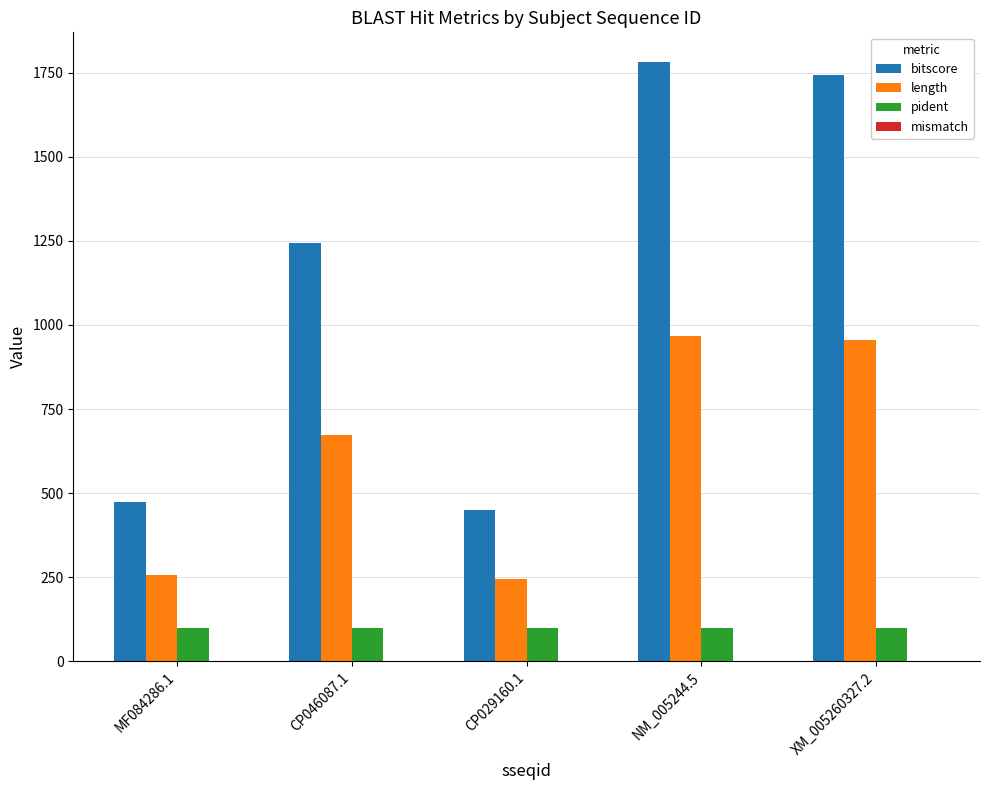

What is the sum of the pident values at CP046087.1 and MF084286.1?

200.0